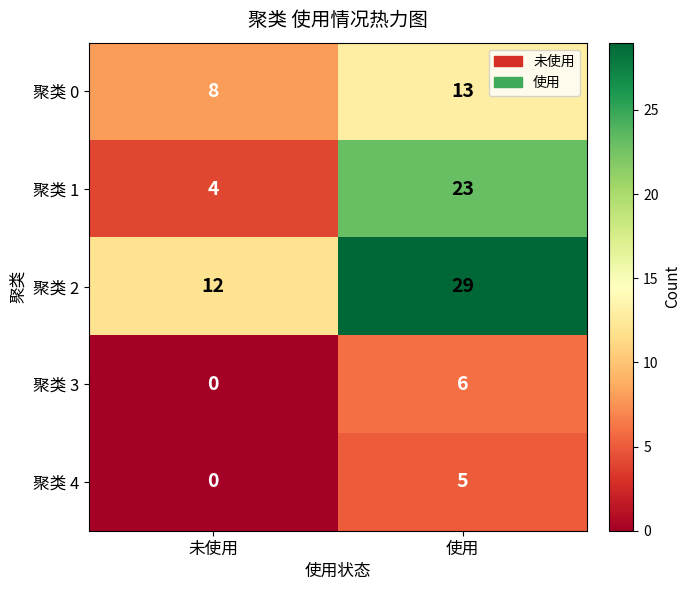

At which label is 聚类 4 closest to 2?

未使用